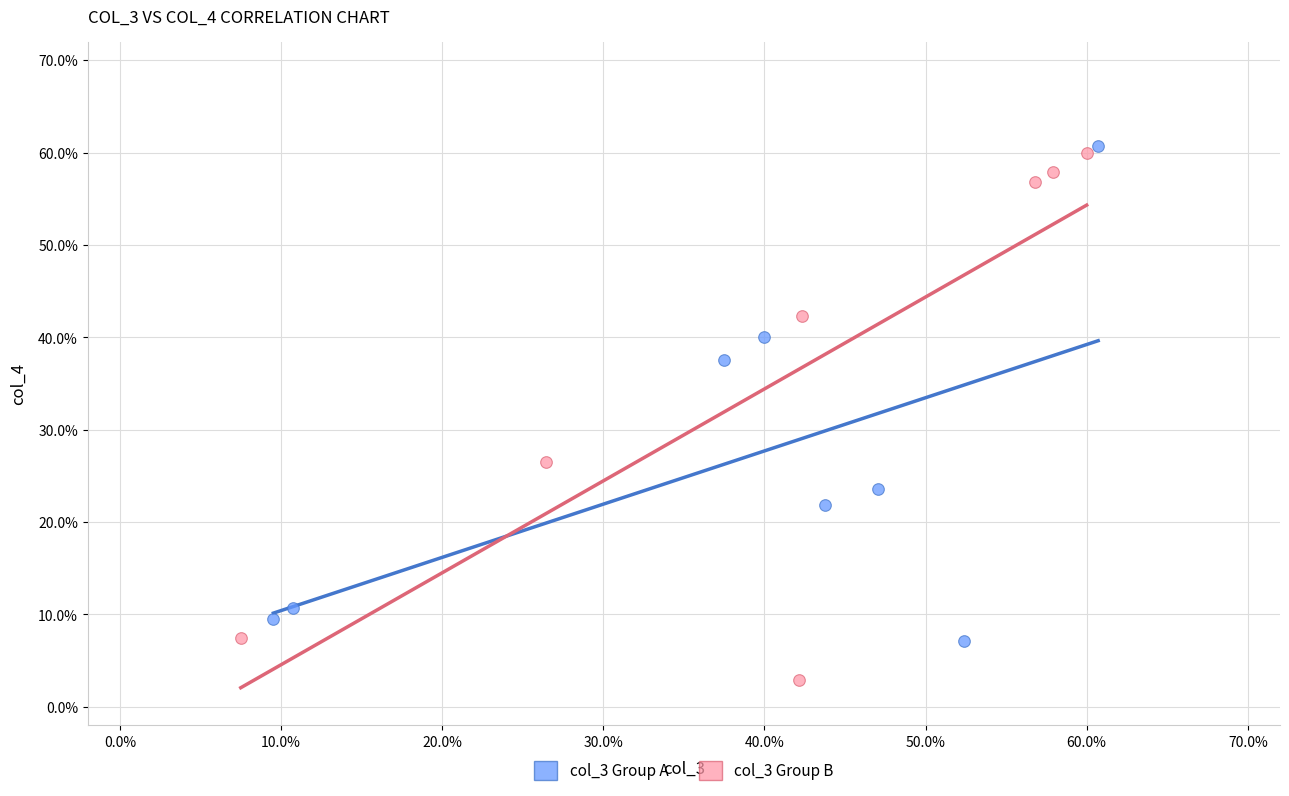

What are all the series names shown in the legend?

col_3 Group A, col_3 Group B